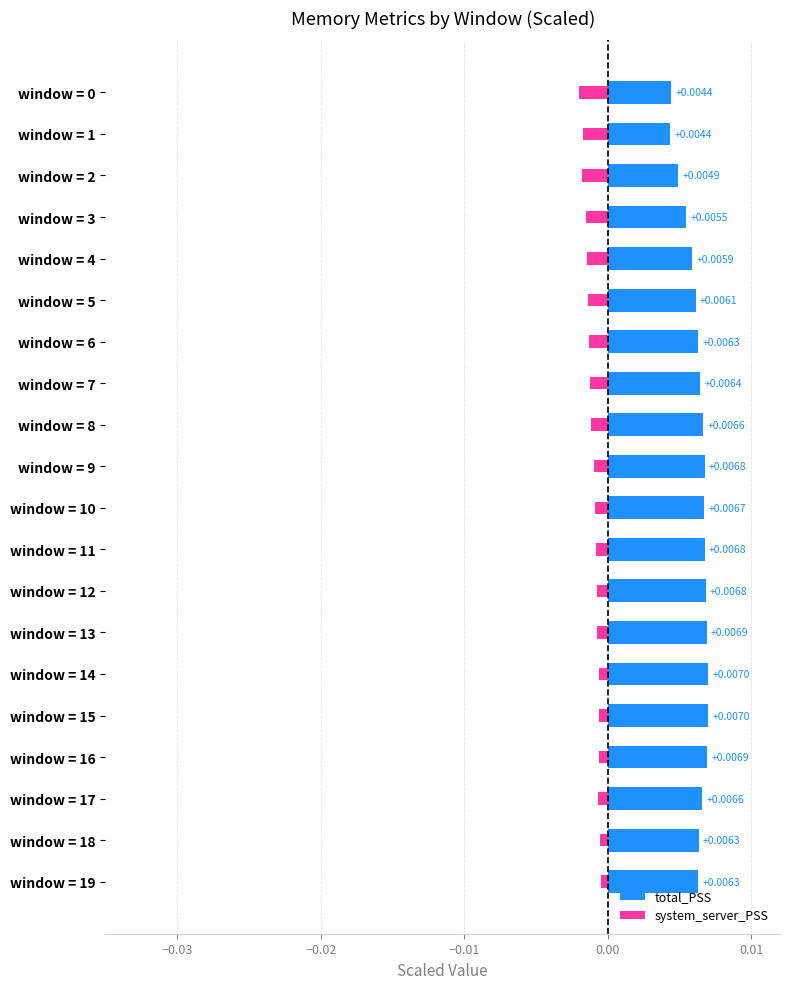

Rank the series at window = 12 from lowest to highest value.

system_server_PSS, total_PSS